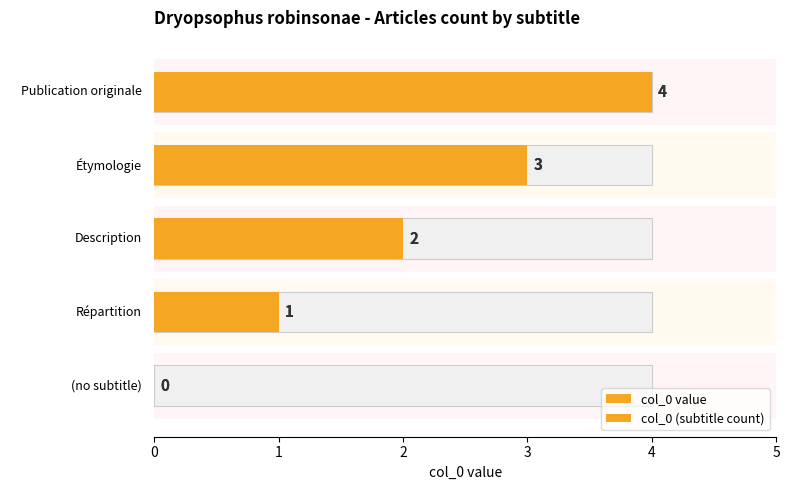

Rank the series by their maximum value, from lowest to highest.

col_0 value, col_0 (subtitle count)